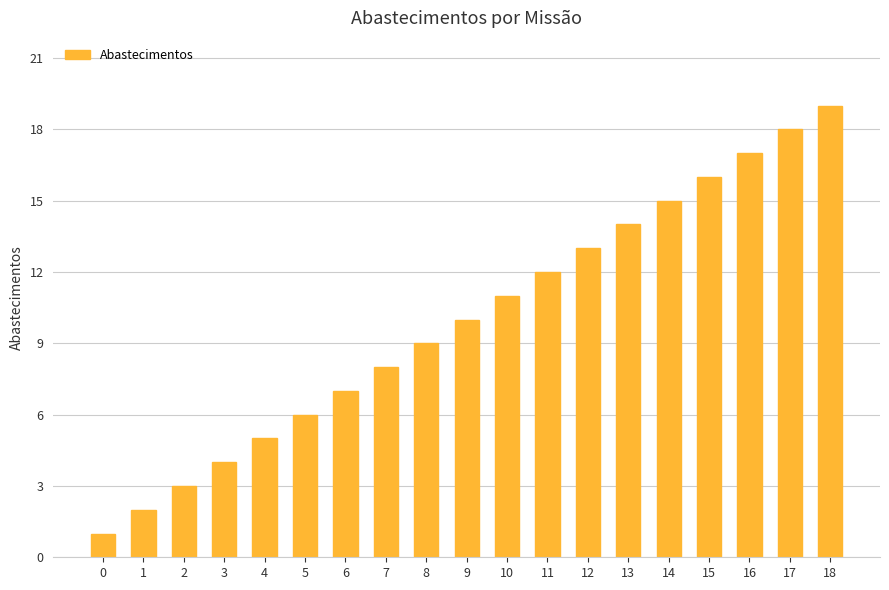

Which has a higher value, 17 or 2?

17